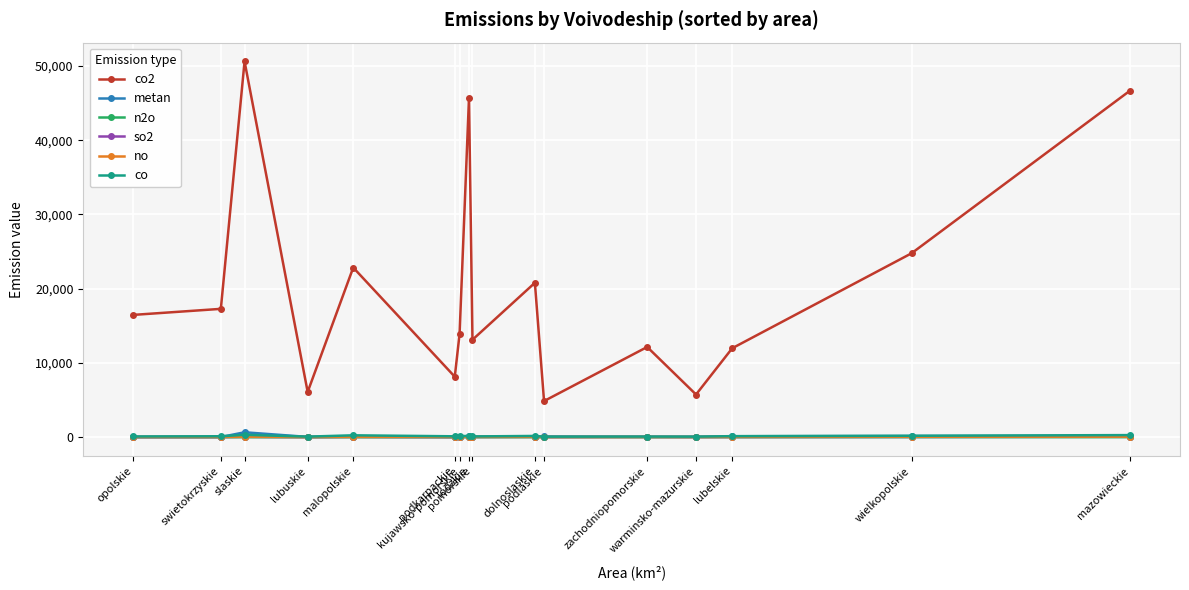

Which series has the largest range (max minus min)?

co2